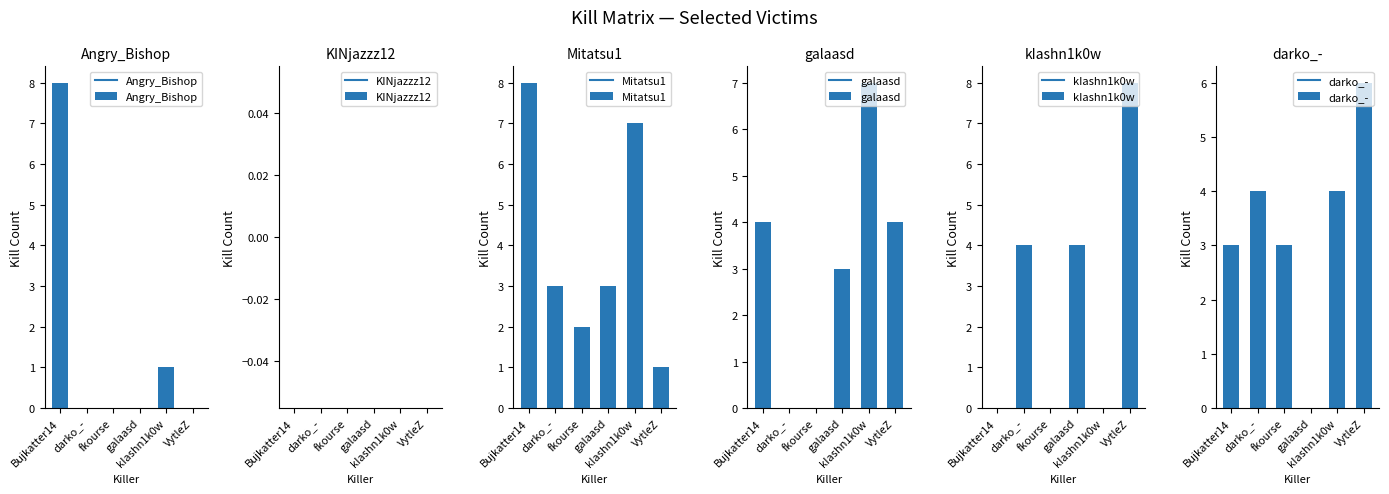

What are all the series names shown in the legend?

Angry_Bishop, KINjazzz12, Mitatsu1, galaasd, kIashn1k0w, darko_-